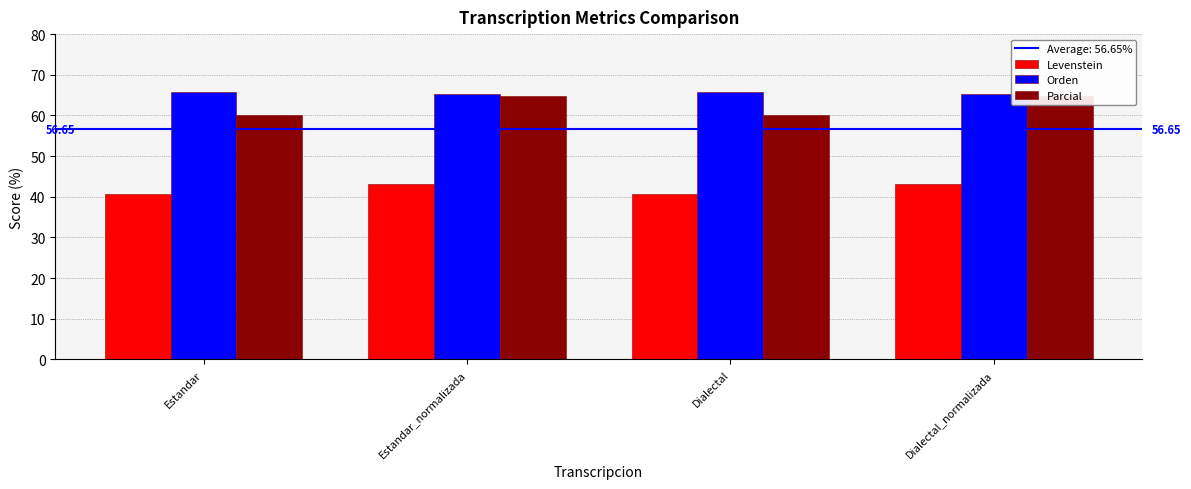

What is the spread (max minus min) of values at Dialectal?

25.2